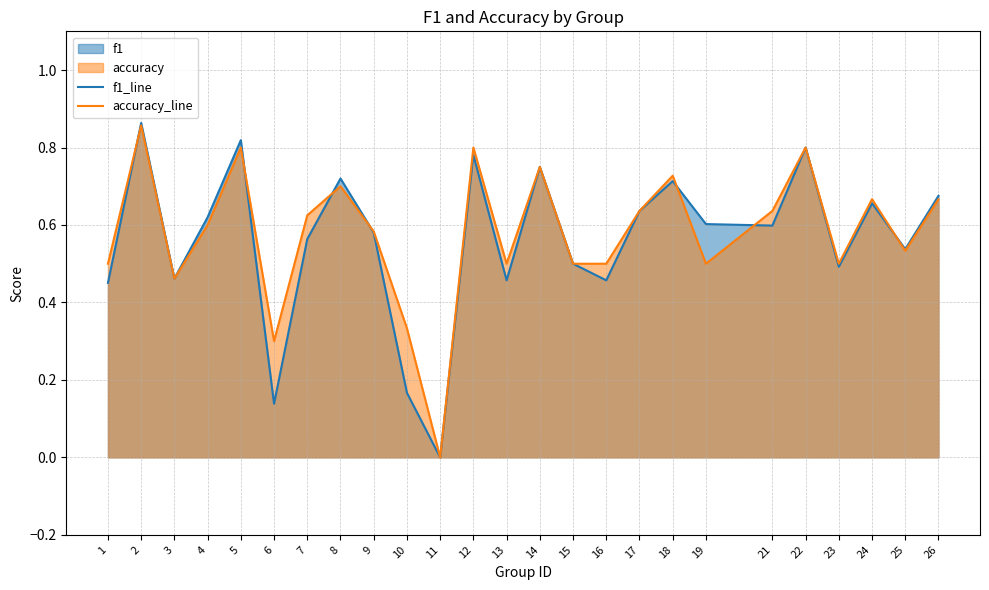

How many interior local peaks does the accuracy_line series have?

8